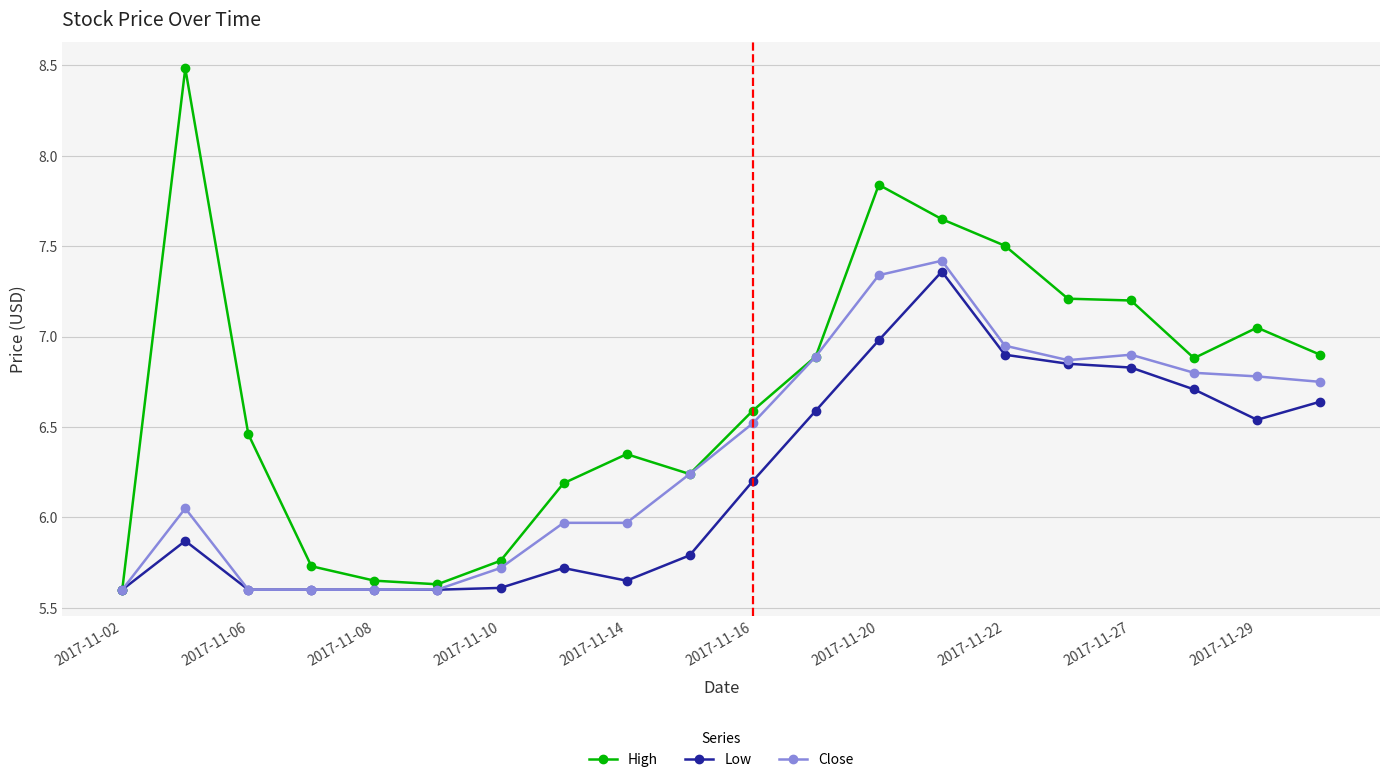

What is the value of the Low point at the 6th from the left?

5.6